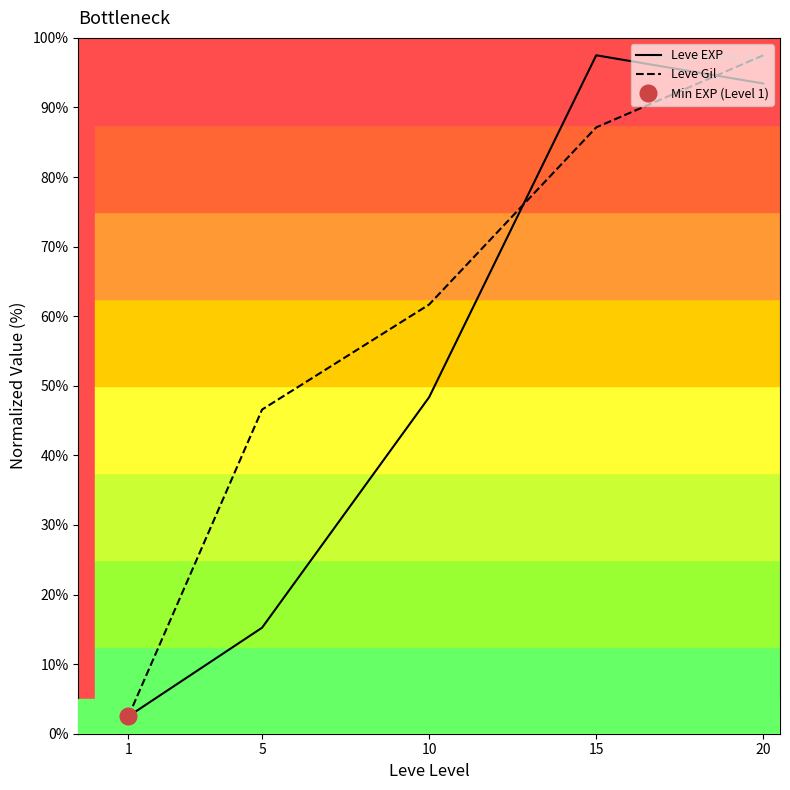

What are all the series names shown in the legend?

Leve EXP, Leve Gil